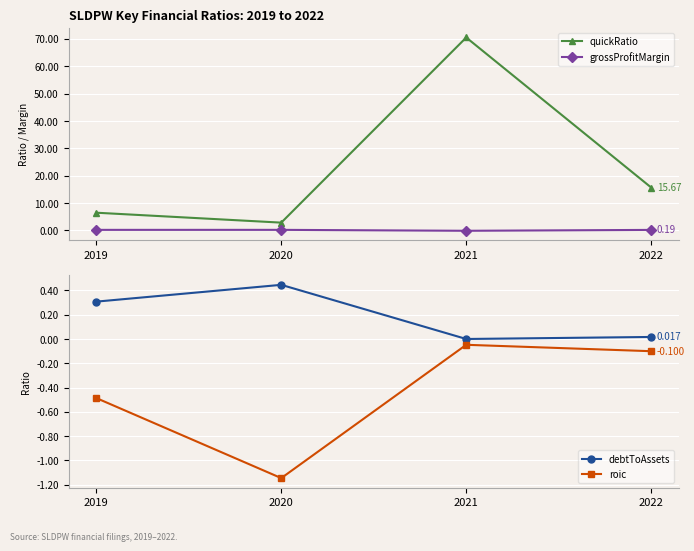

Which series changed the most between 2020 and 2022?

quickRatio